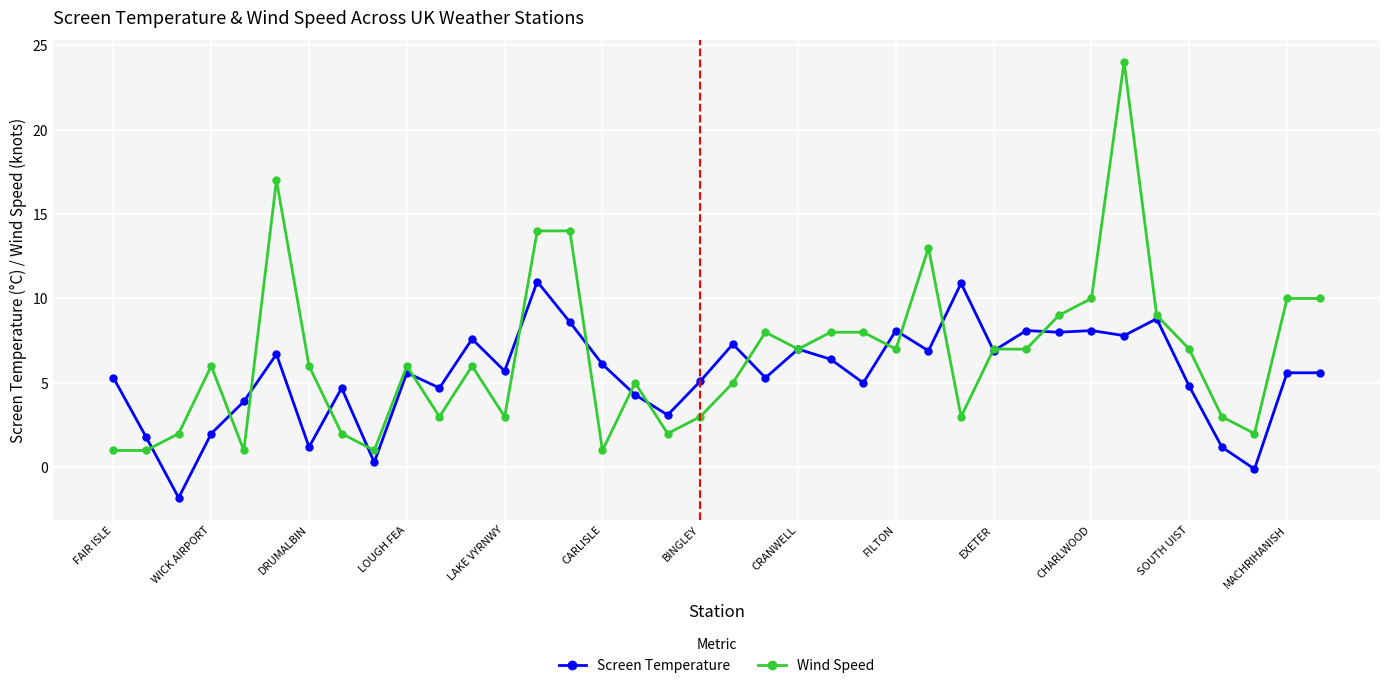

Which series has the largest total across all categories?

Wind Speed